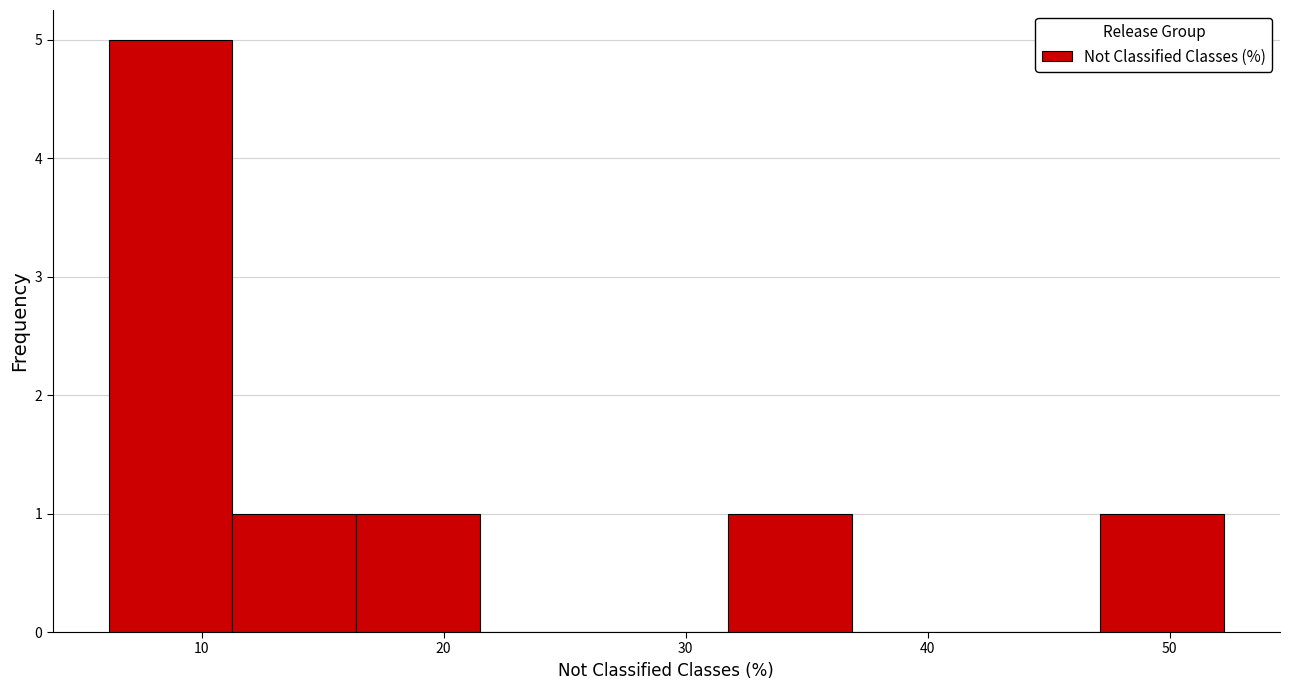

How tall is the bar that spans 11 to 16 on the x-axis? Neither the bar edges nor the heights are printed on the chart, so give them approximately, as read against the axes.

1